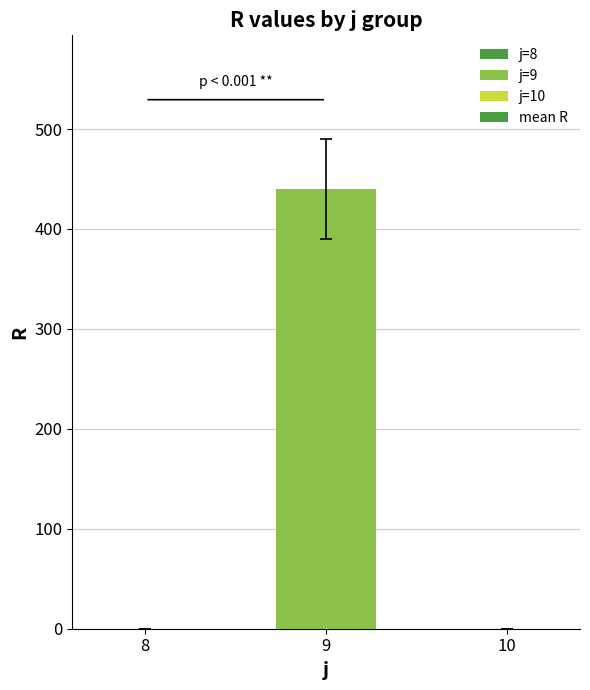

What is the maximum value shown in the chart?

439.8